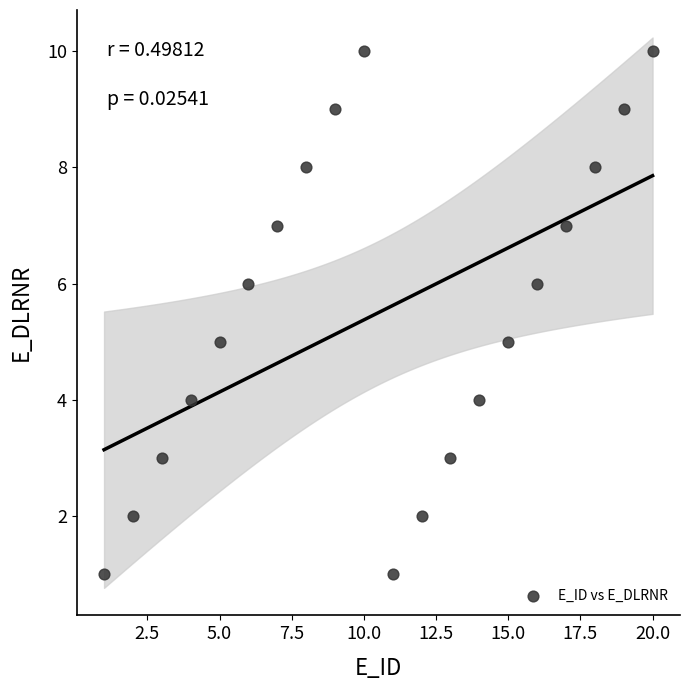

What is the range of Y values (max minus min)?

9